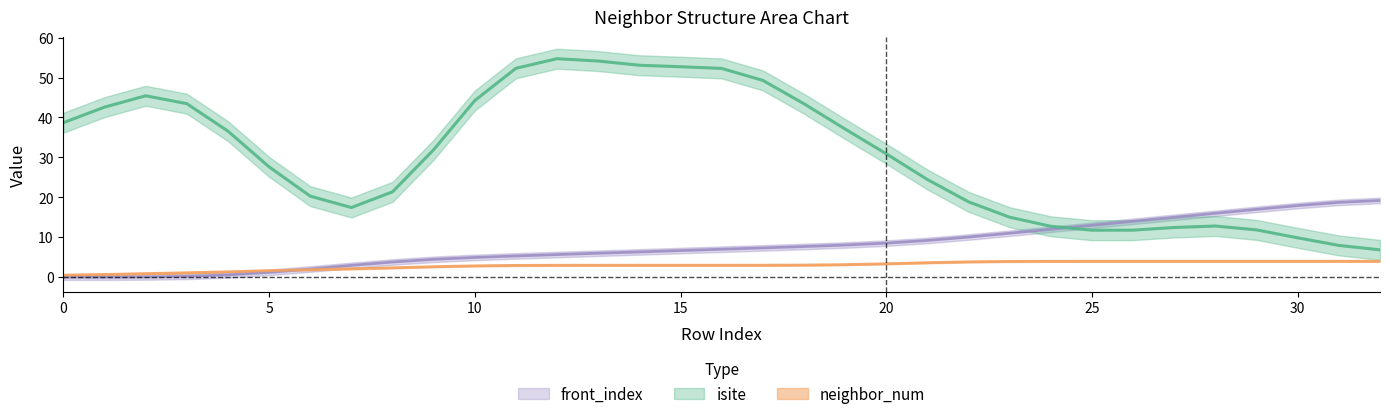

How many intersections are there between front_index and neighbor_num?

1